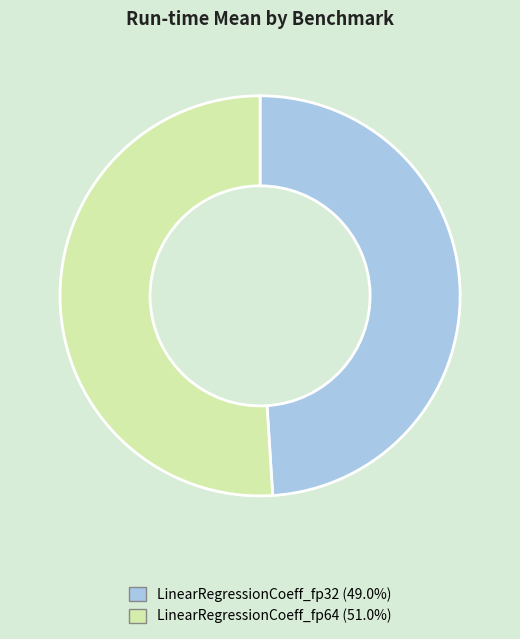

Approximately how many times larger is the value at LinearRegressionCoeff_fp64 compared to LinearRegressionCoeff_fp32?

1.0